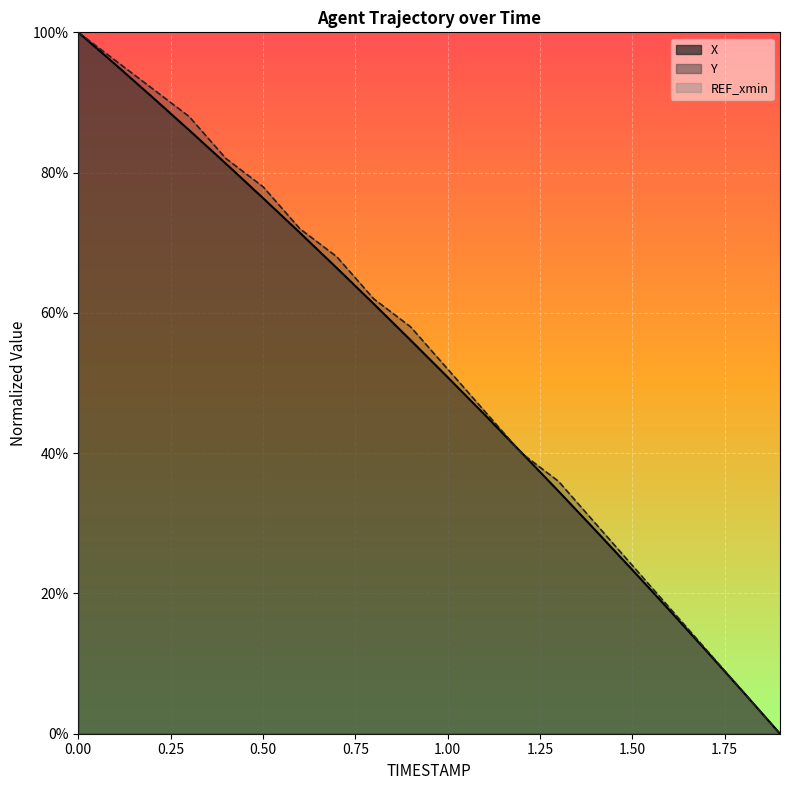

Between which two adjacent categories do Y and X first intersect?

1.1 and 1.2